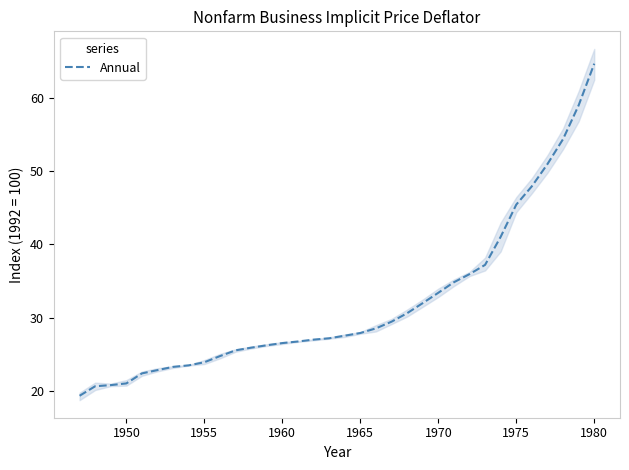

How many distinct data groups are displayed?

1